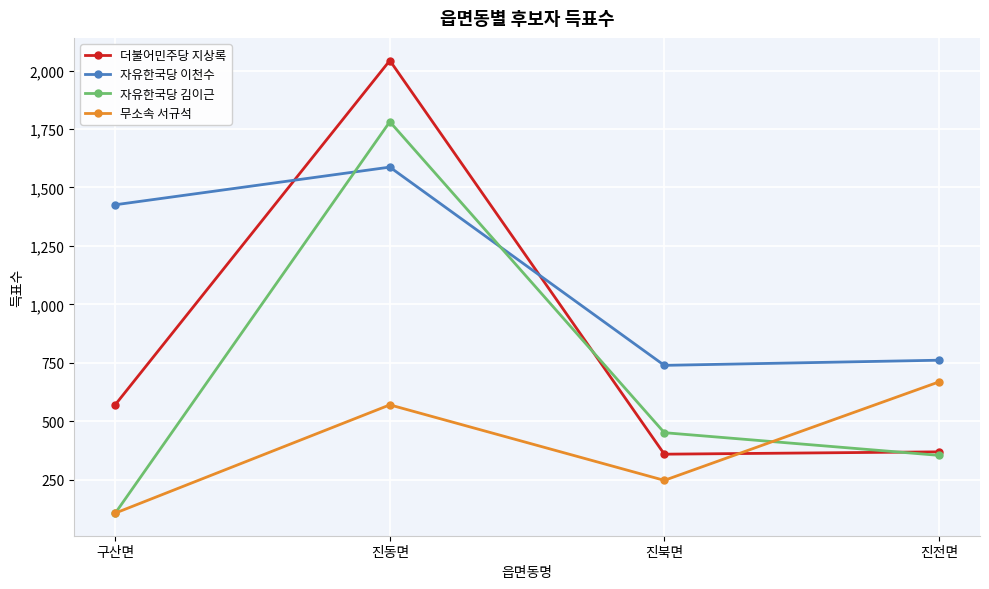

Does the chart have visible grid lines?

Yes